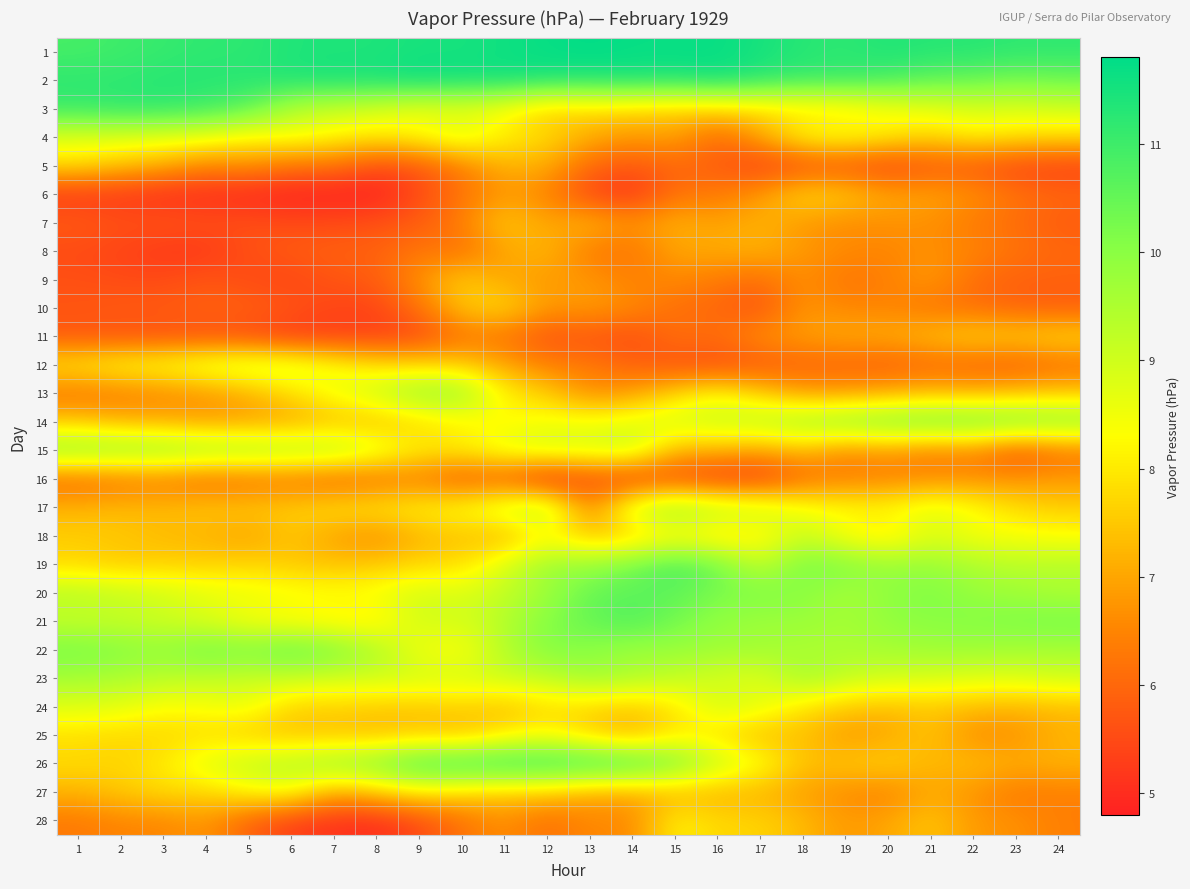

At which category is the sum across all series the highest?

11